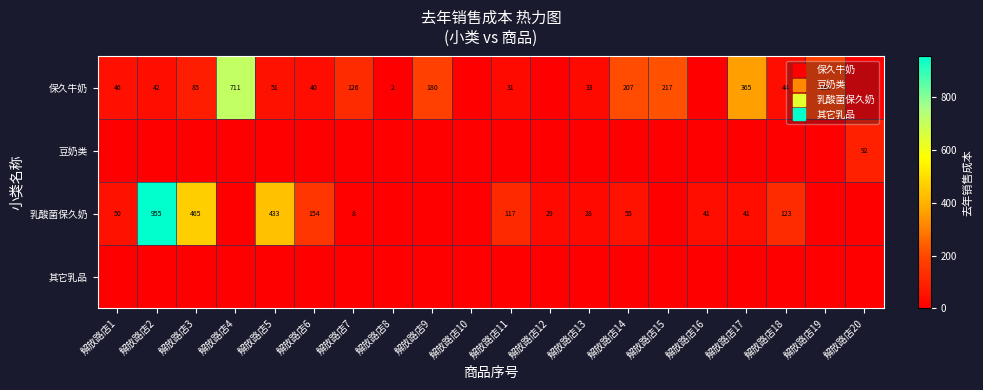

List the series in order of their peak value, highest first.

乳酸菌保久奶, 保久牛奶, 豆奶类, 其它乳品